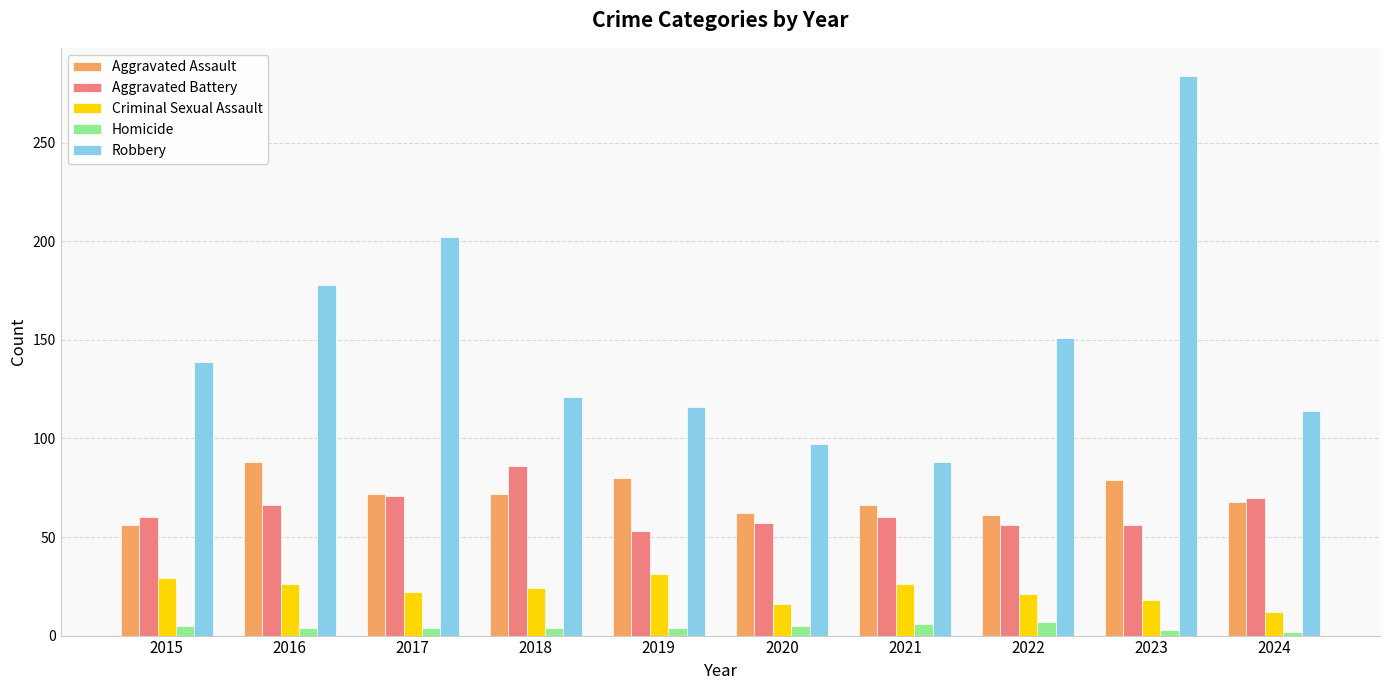

The value of Aggravated Assault at 2019 is 80. True or false?

True